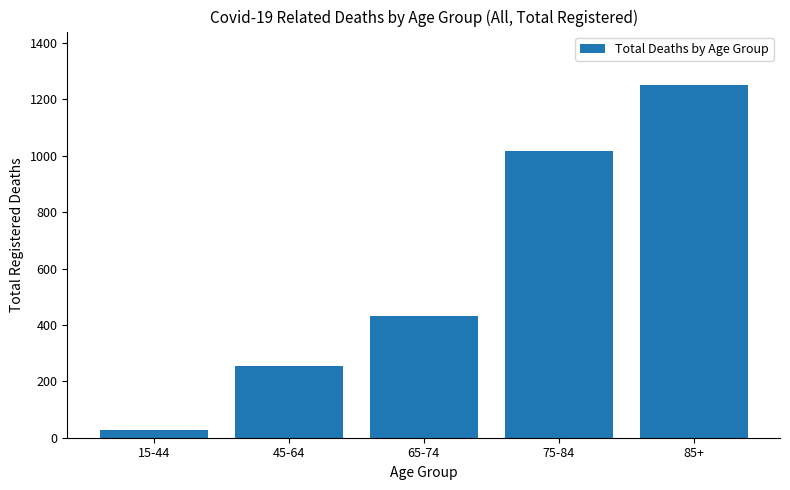

At which label is the value closest to 639?

65-74